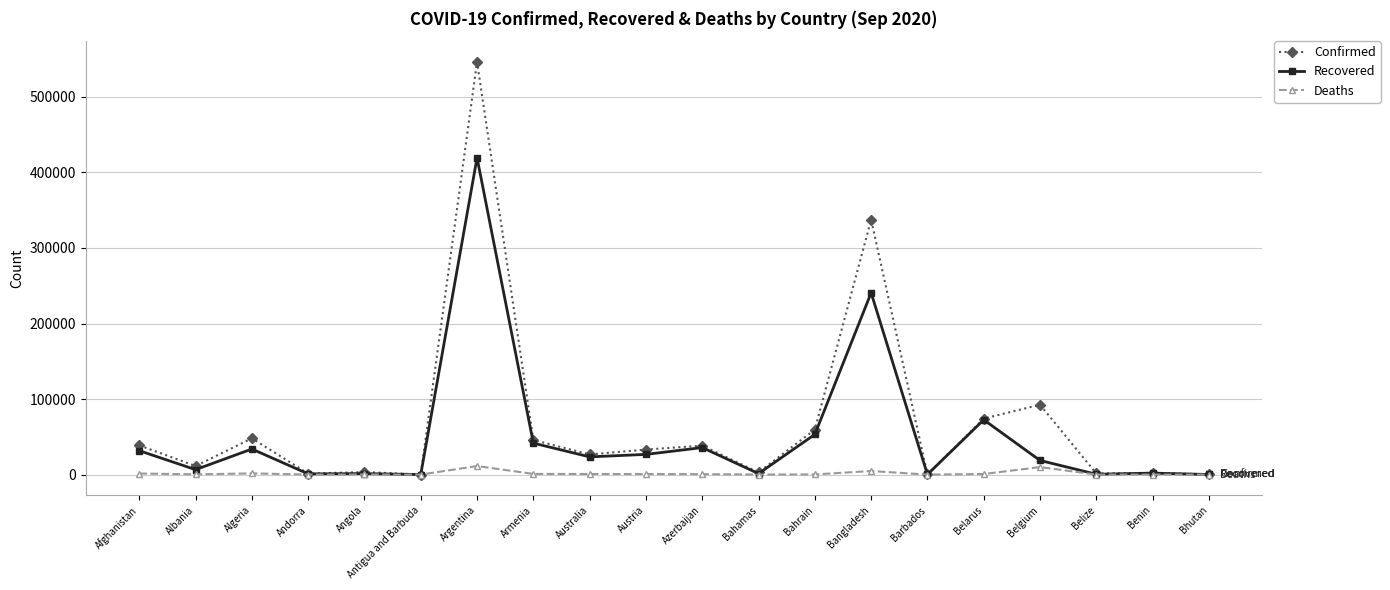

What is the value of the Confirmed point at the 17th from the left?

92478